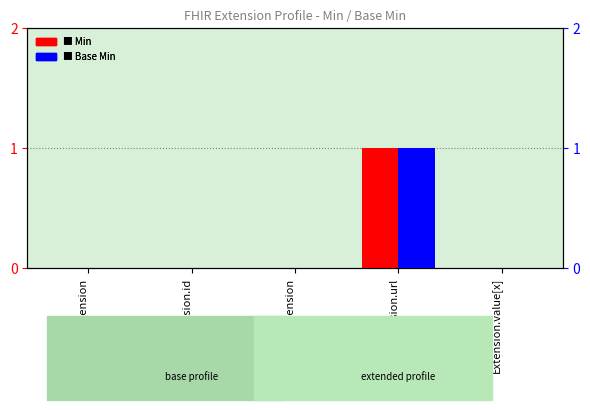

At Extension.extension, list the series in order from largest to smallest.

Min, Base Min